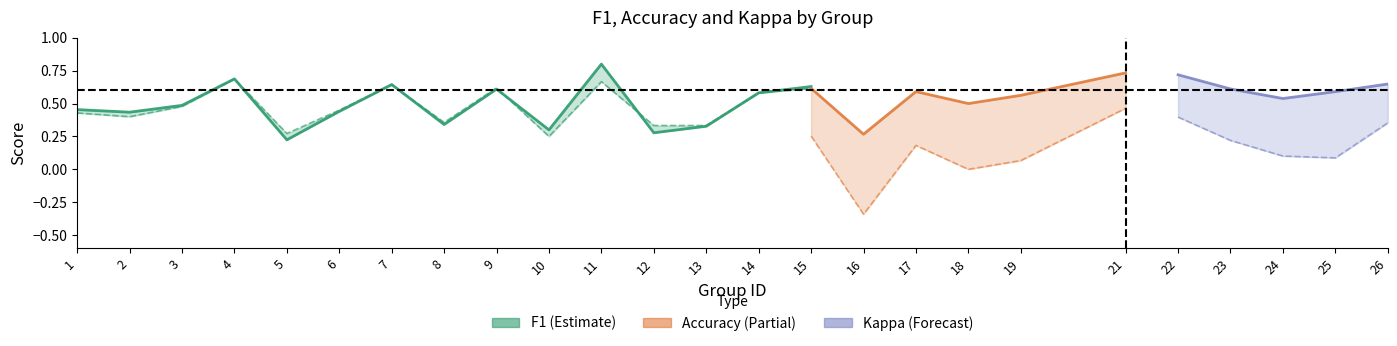

Is it true that f1 equals 0.6 at 23?

True